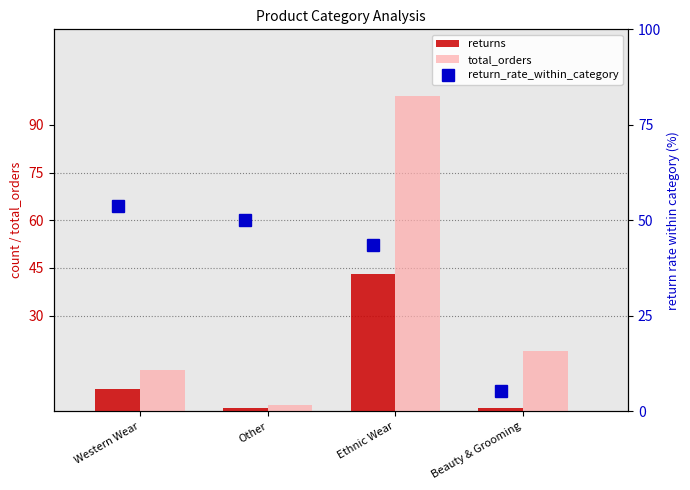

What is the value of the total_orders bar at the 3rd from the left?

99.0